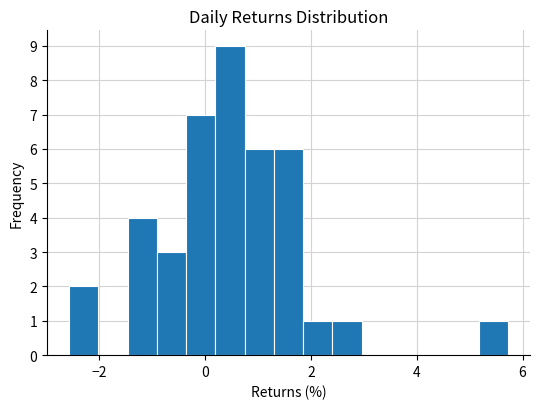

Around what value on the x-axis is the tallest bar? Give the approximate position of its centre, as read against the axis.

0.4